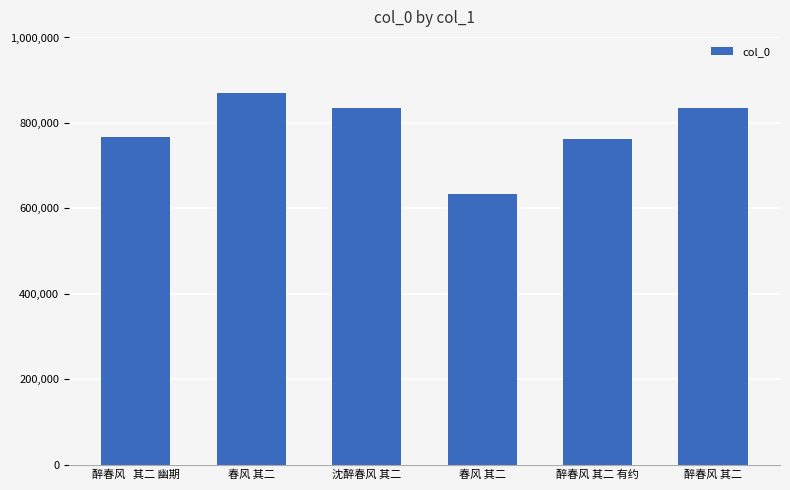

What is the sum of the values at 春风 其二 and 春风 其二?

1505145